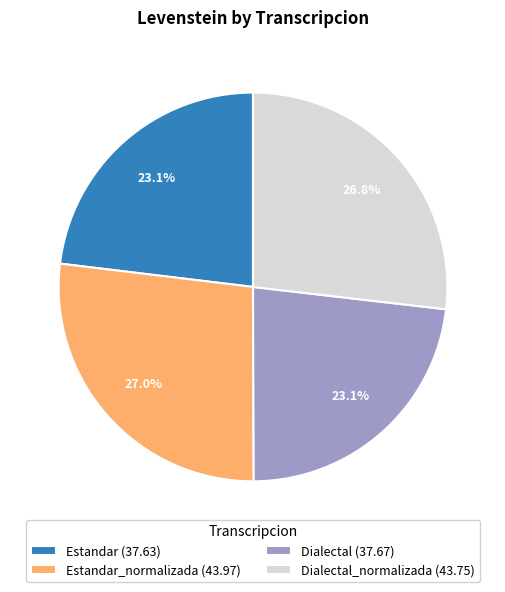

Is the sum of Dialectal_normalizada (43.75) and Estandar (37.63) greater than half?

No